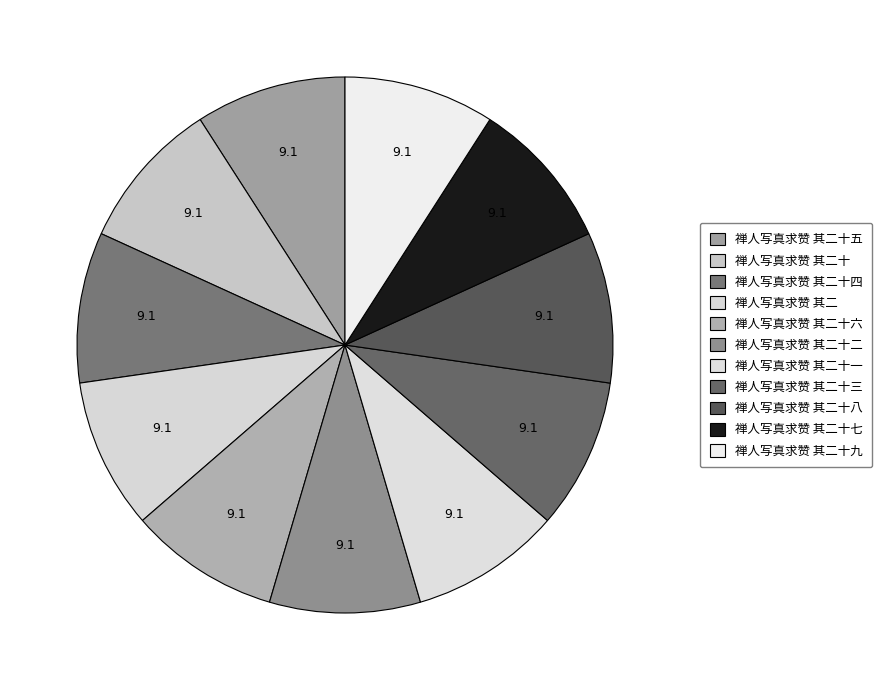

How many slices are in this pie chart?

11